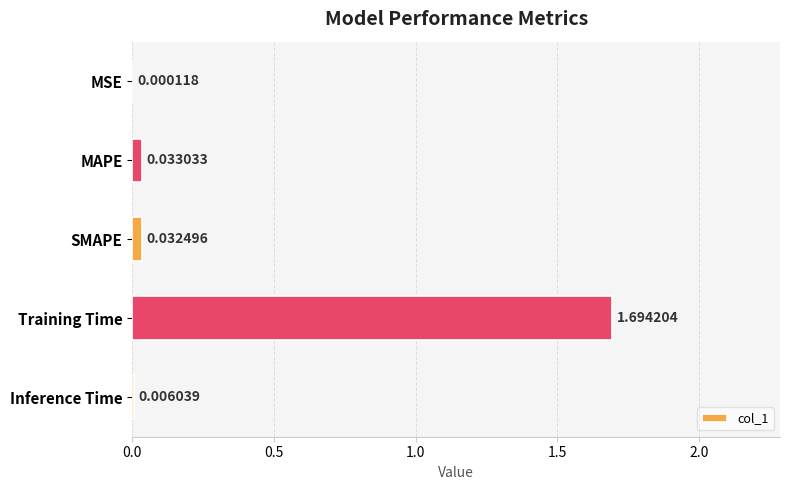

What is the change in value from SMAPE to Training Time?

+1.7